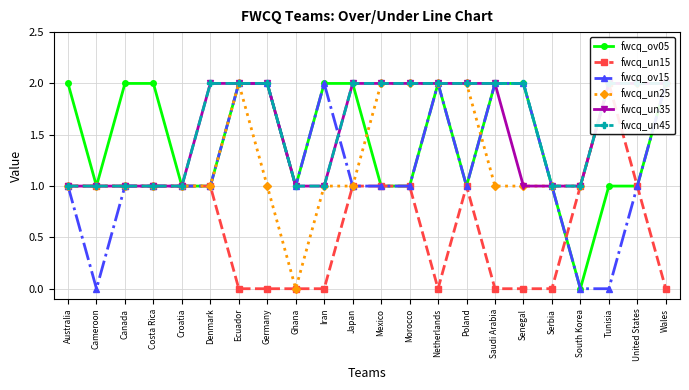

How many data points in fwcq_un35 are less than 2?

10